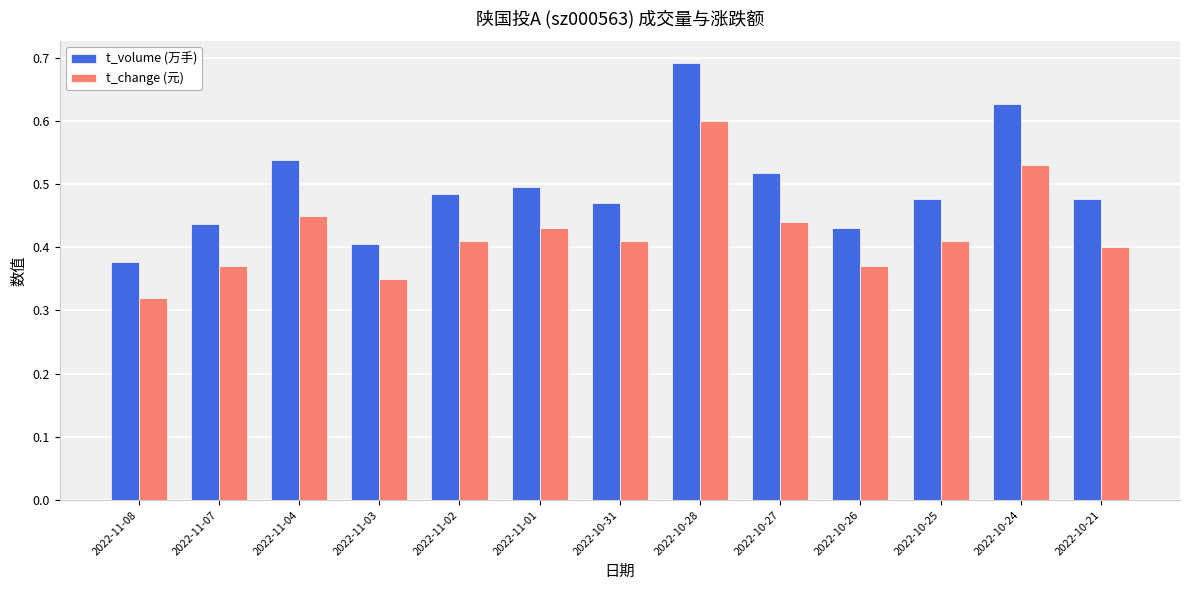

What is the sum of the t_change (元) values at 2022-11-01 and 2022-11-04?

0.9